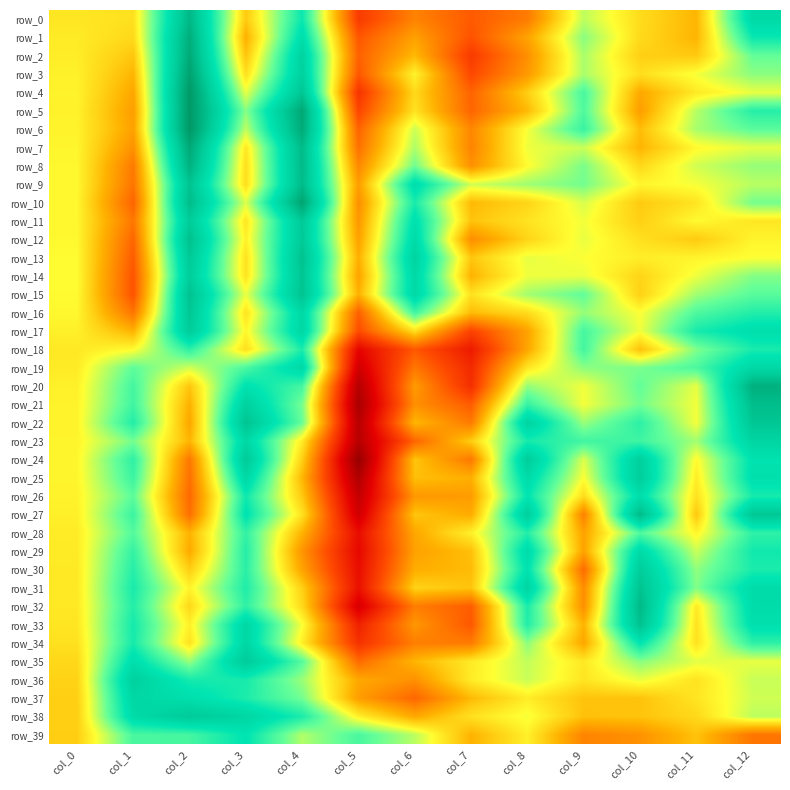

What is the maximum value for row_29?

15.6